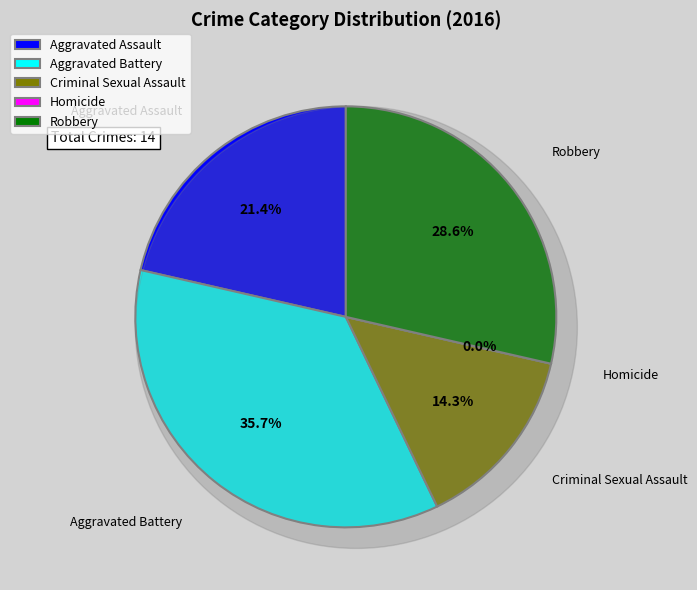

Is there any slice that represents more than half of the pie?

No